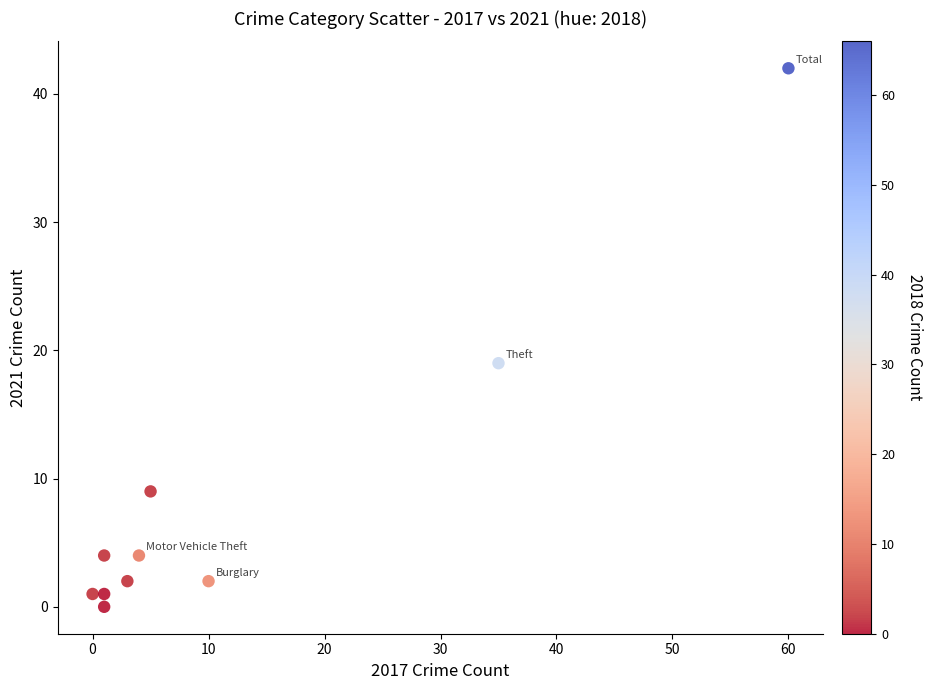

What is the average X value?

12